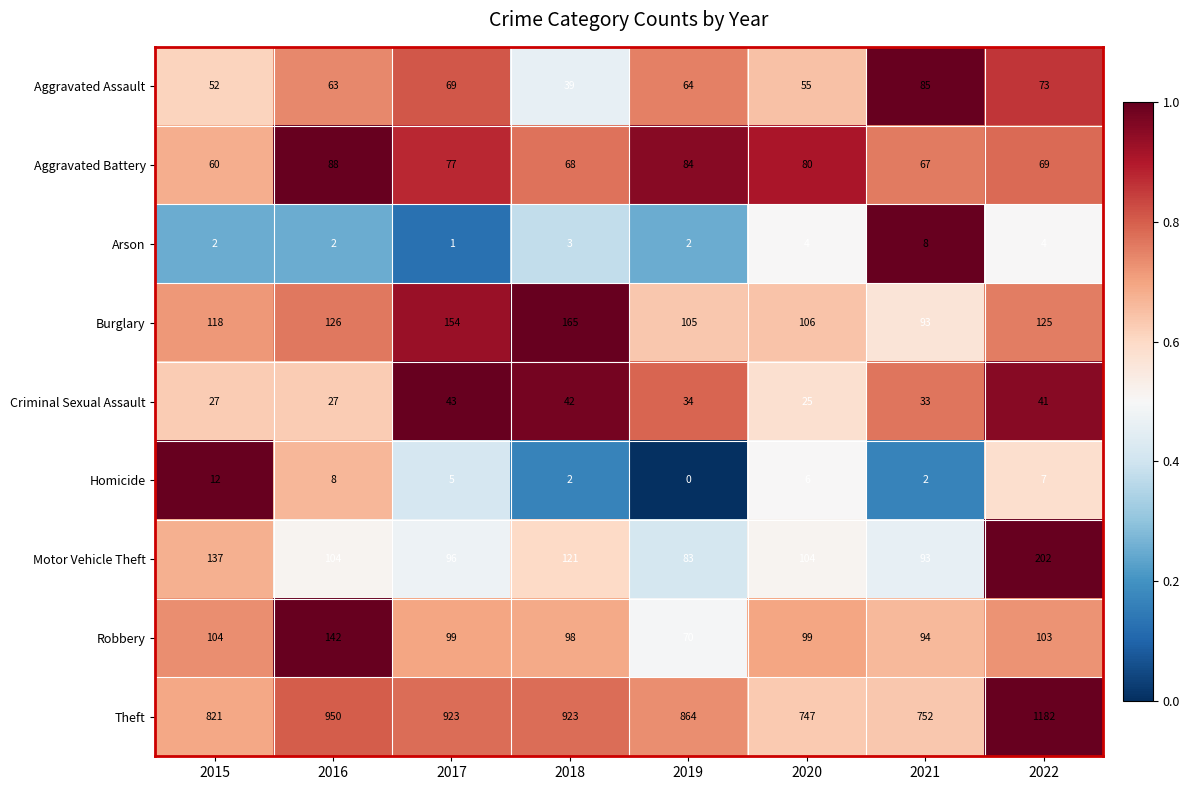

What is the sum of the Arson values at 2020 and 2017?

5